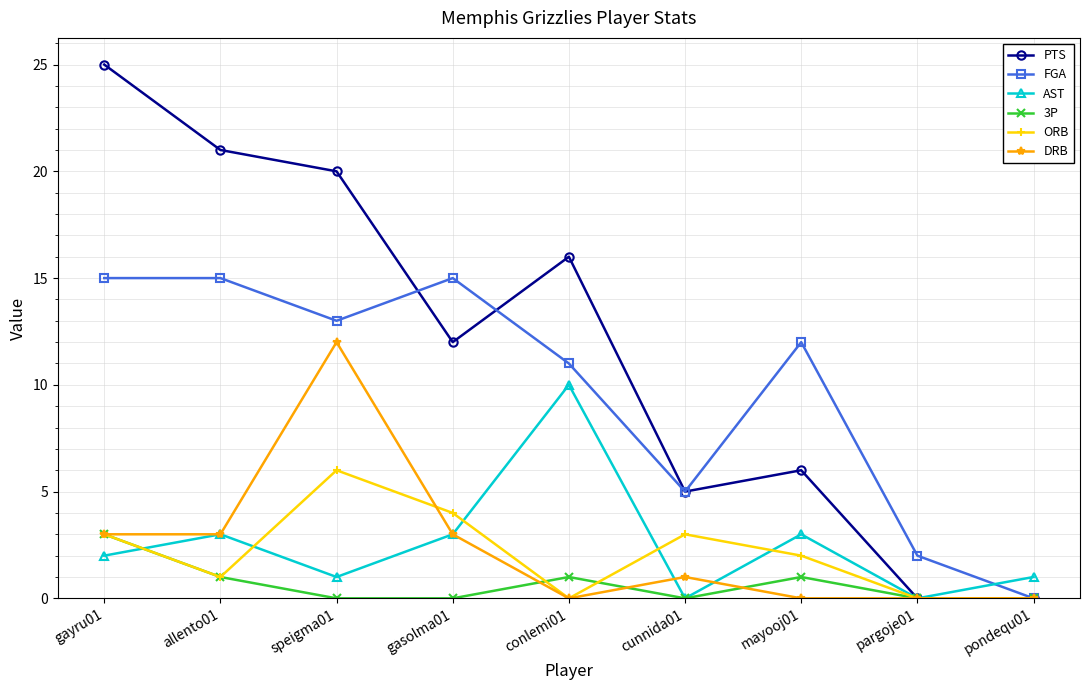

True or false: DRB has a value of 5 at pargoje01.

False